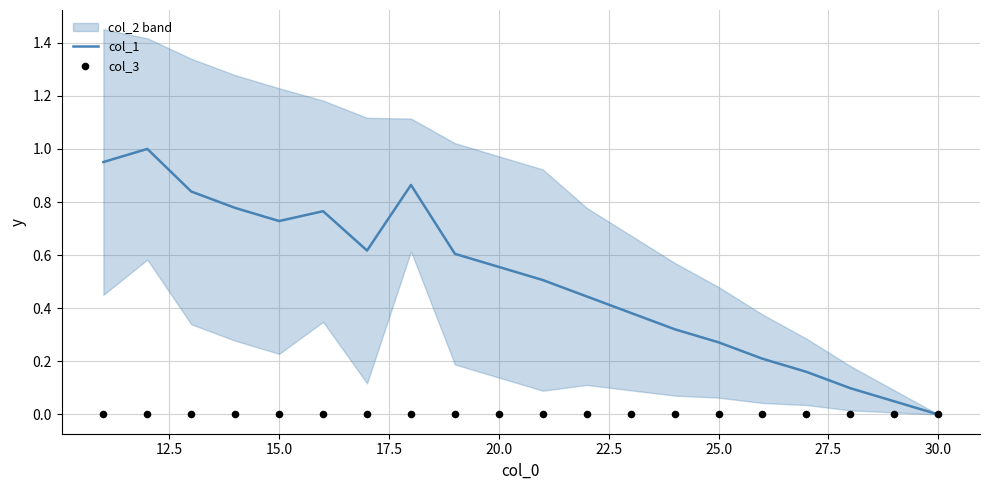

Which series reaches the minimum Y coordinate?

col_1